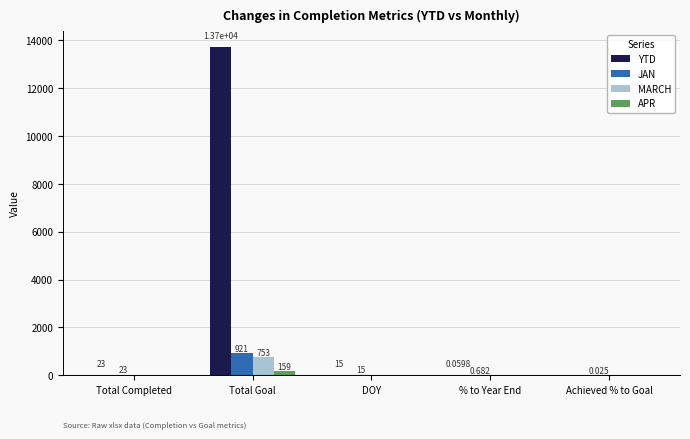

Which series changed the most between Total Completed and % to Year End?

YTD